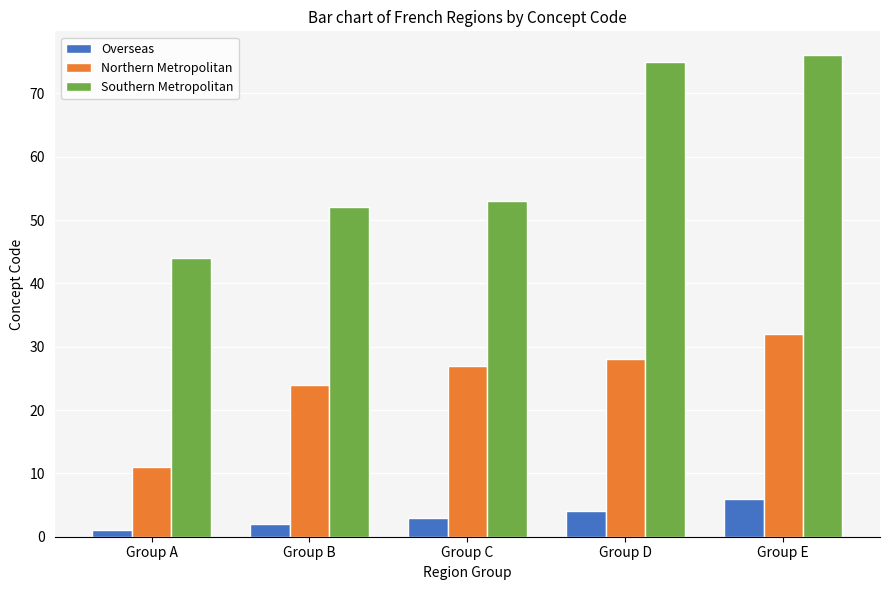

At how many categories does at least one series exceed 15?

5